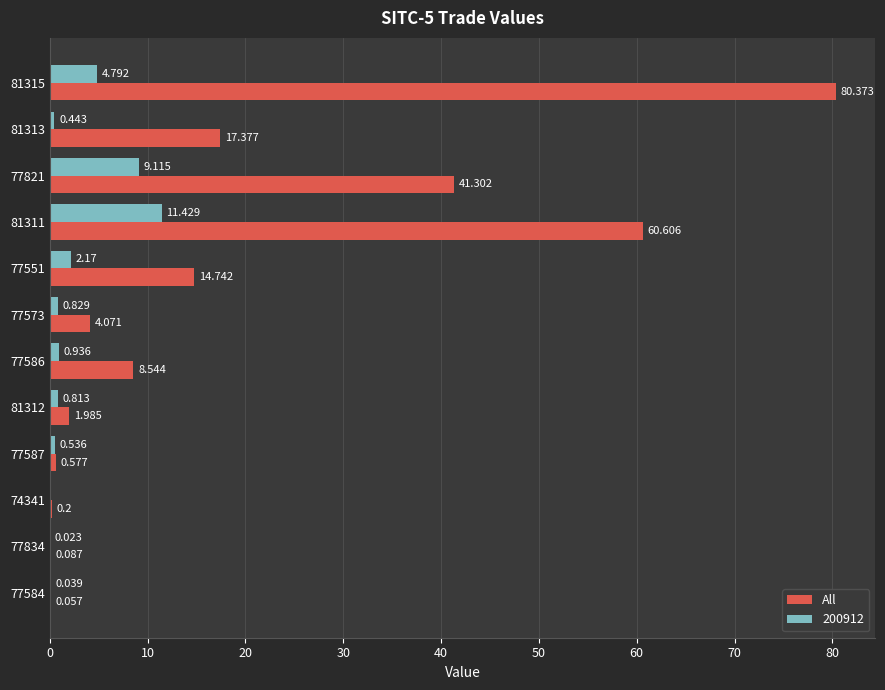

Between 81315 and 77584, which series saw the biggest shift?

All